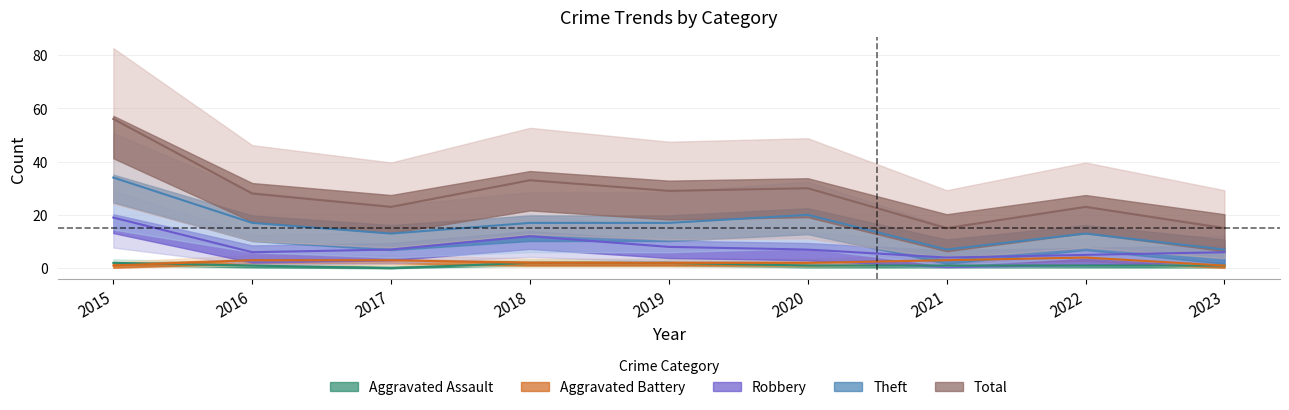

At which category does the chart reach its minimum across all series?

2017